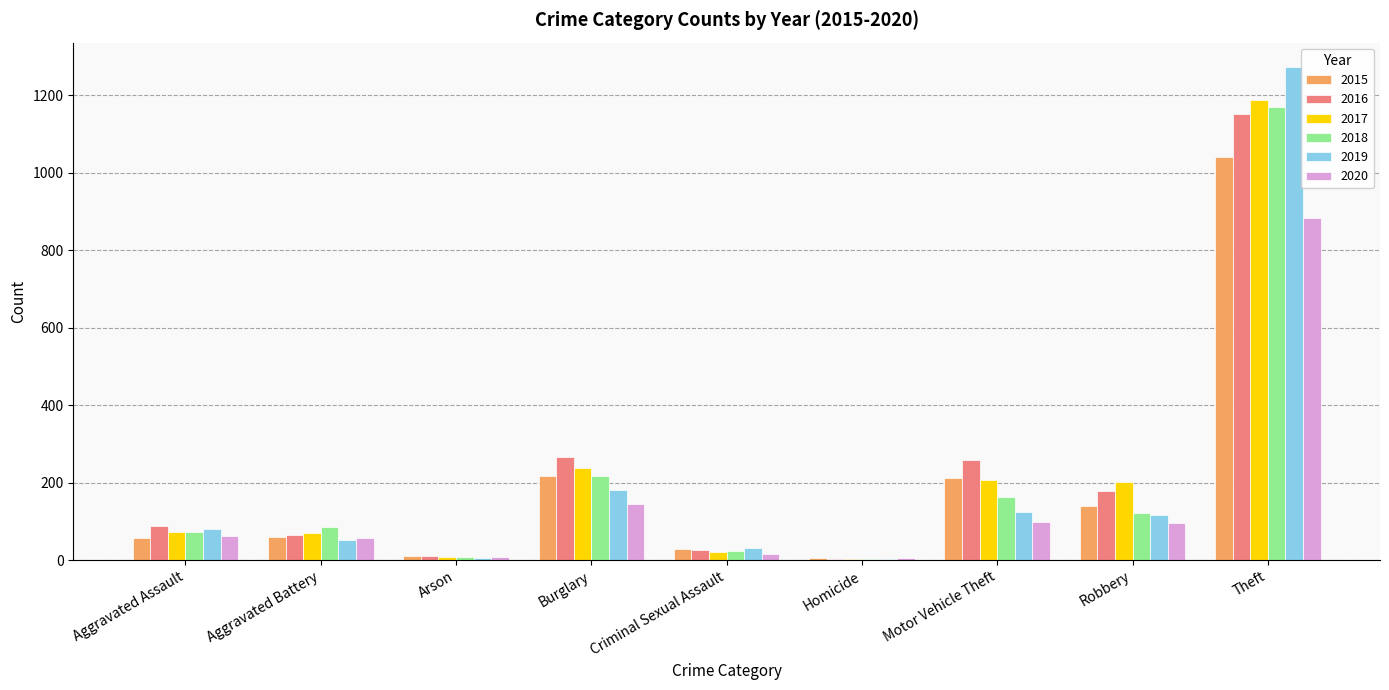

Read the 2016 value at Criminal Sexual Assault.

26